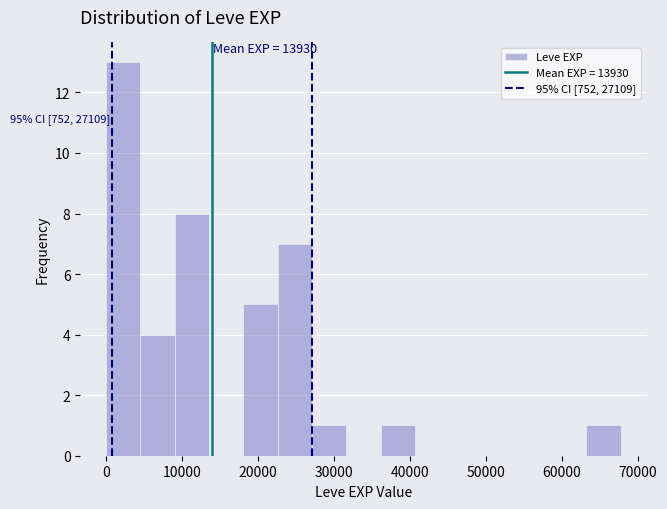

Over which range of the x-axis is the bar tallest?

0 to 5000